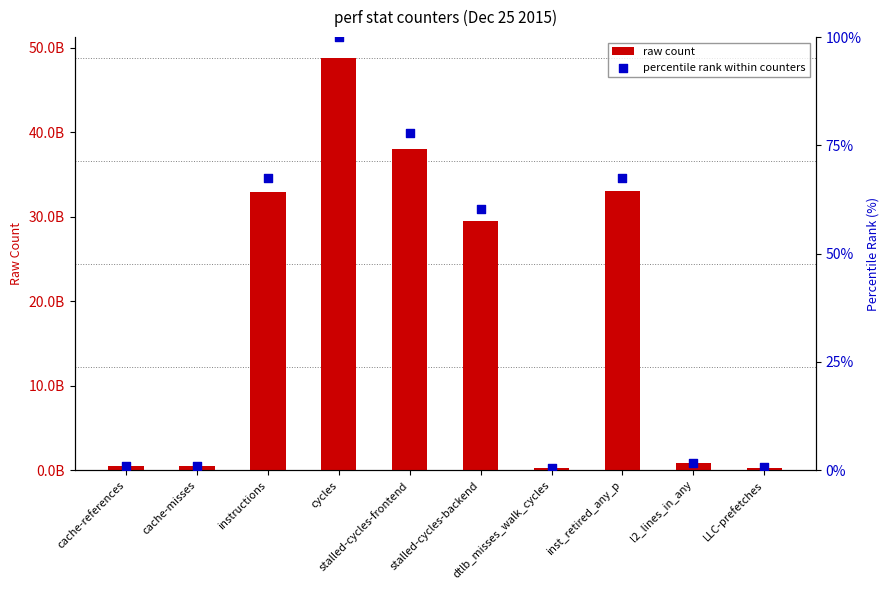

What are all the series names shown in the legend?

raw count, percentile rank within counters